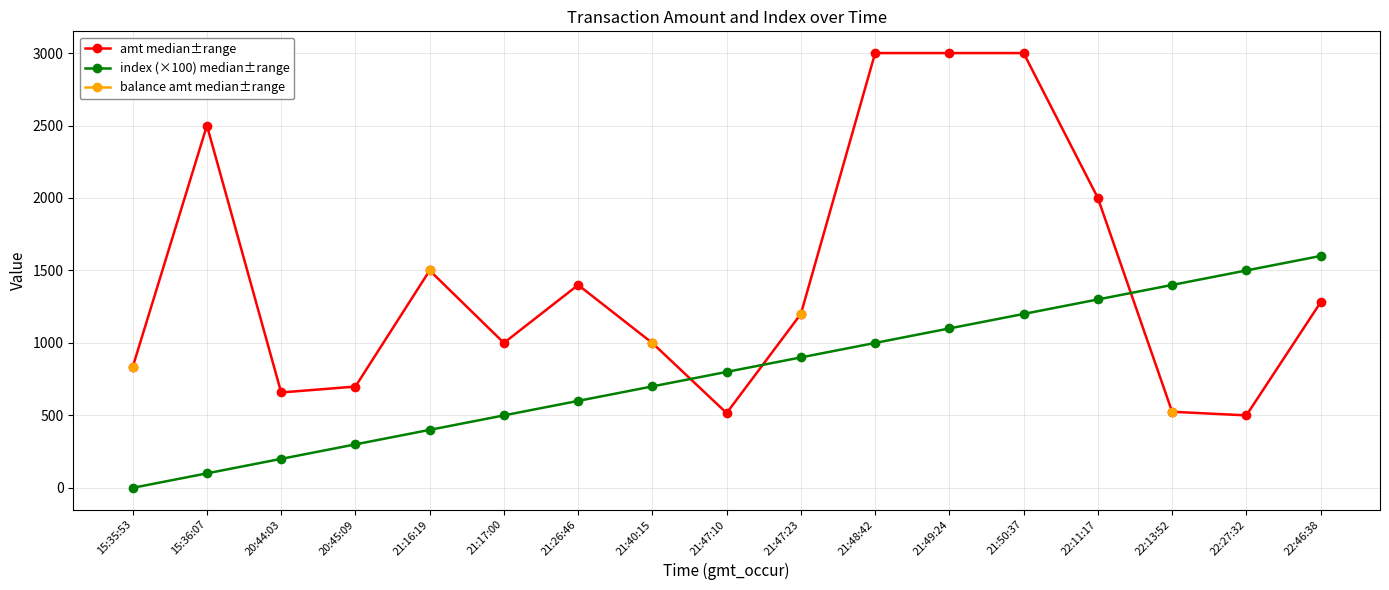

The value of balance amt median±range at 22:46:38 is nan. True or false?

False